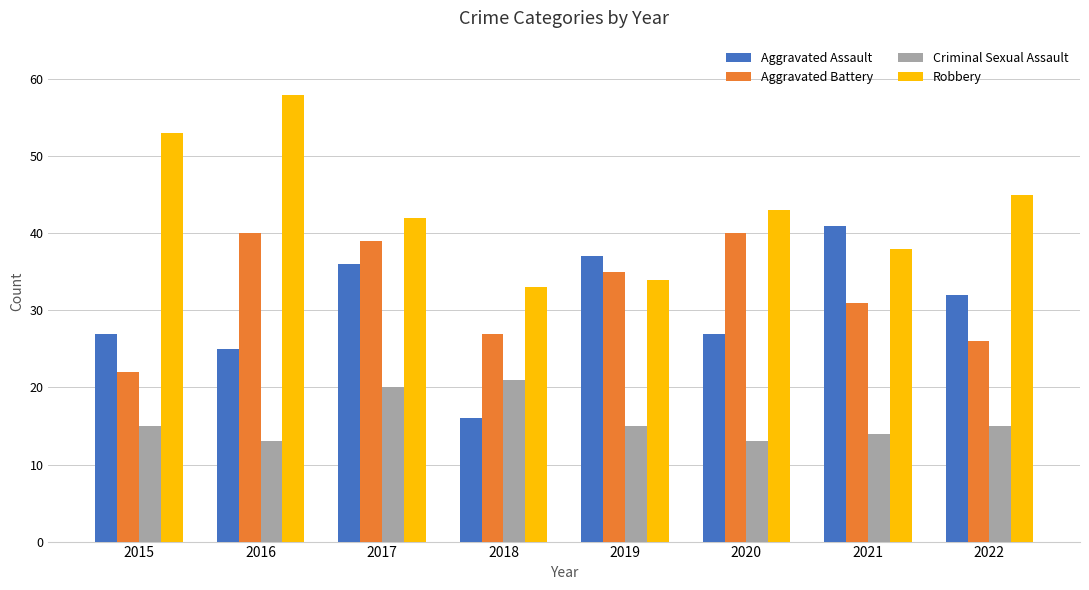

What is the value of the Aggravated Battery bar at the 3rd from the left?

39